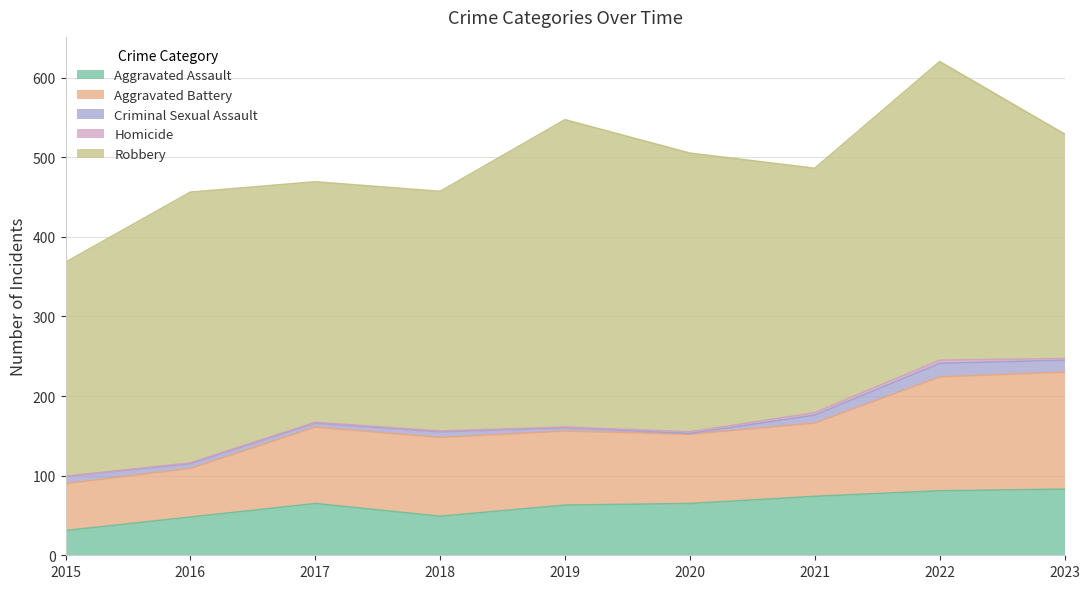

What are all the series names shown in the legend?

Aggravated Assault, Aggravated Battery, Criminal Sexual Assault, Homicide, Robbery